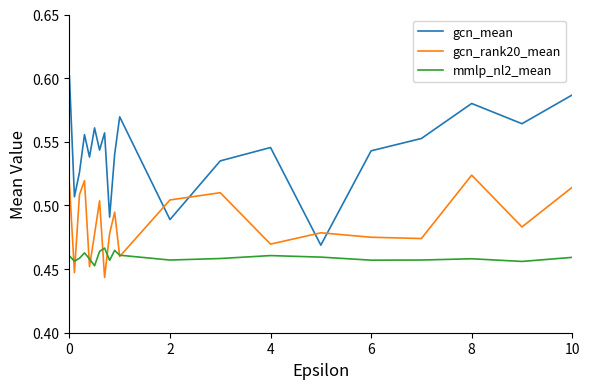

True or false: gcn_mean has more than 1 points higher than both neighbors.

True